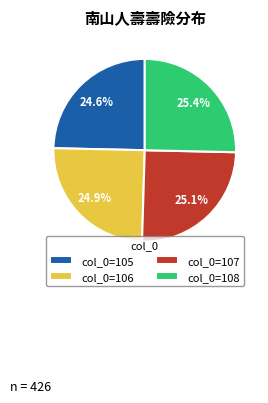

Between col_0=108 and col_0=105, which is larger?

col_0=108